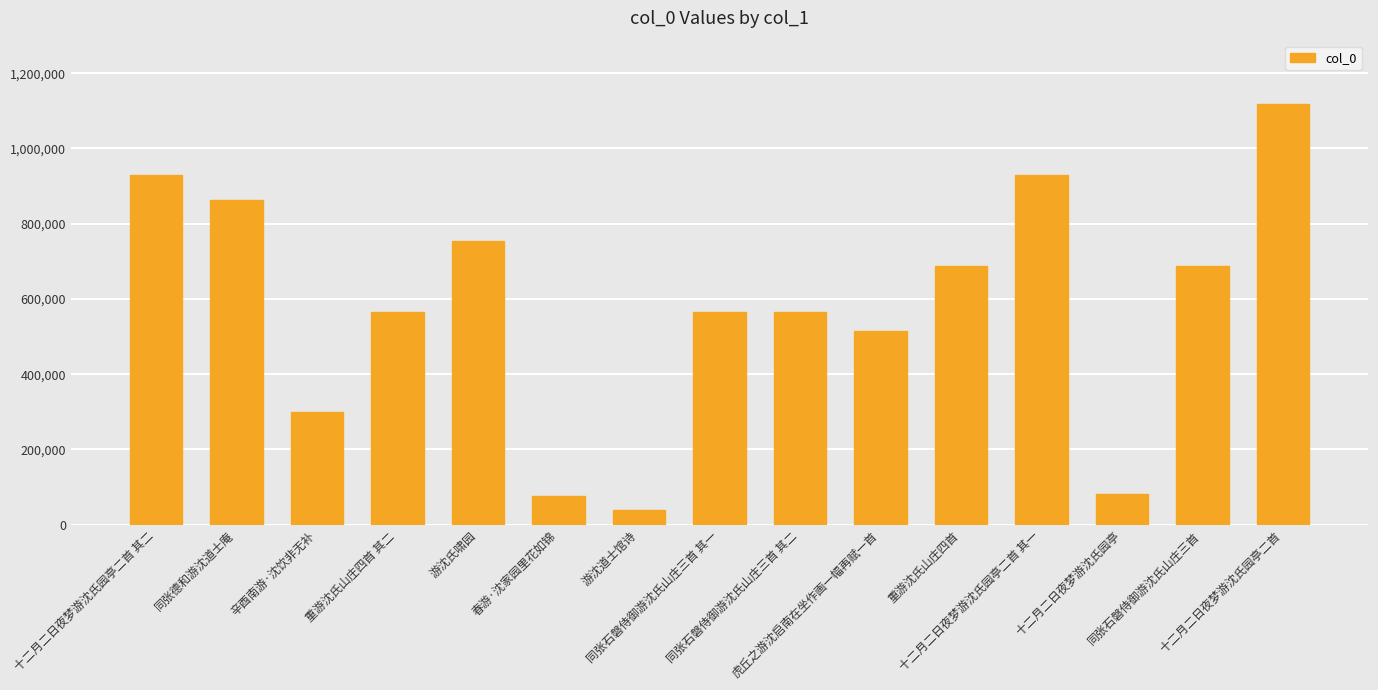

What is the minimum value shown in the chart?

40350